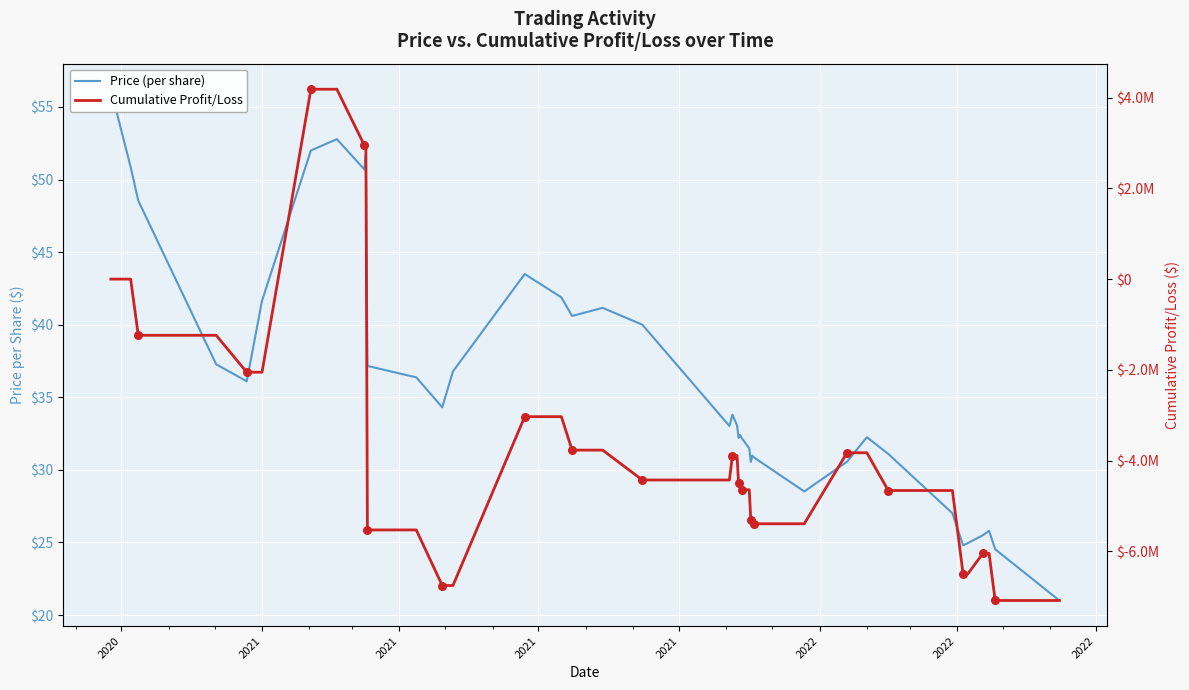

Which series has the largest Y range (max minus min)?

Cumulative Profit/Loss